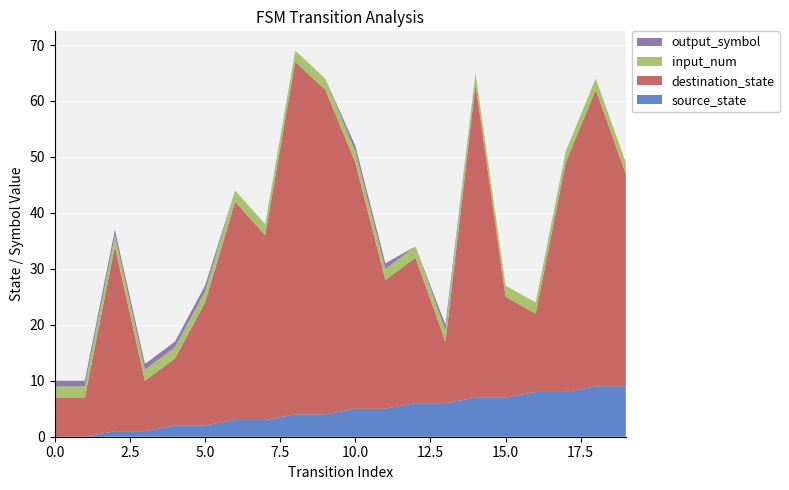

Reading left to right, list all the values displayed in this chart.

source_state: 0	0	1	1	2	2	3	3	4	4	5	5	6	6	7	7	8	8	9	9
destination_state: 7	7	33	9	12	22	39	33	63	58	44	23	26	11	56	18	14	41	53	38
input_num: 2	2	2	2	2	2	2	2	2	2	2	2	2	2	2	2	2	2	2	2
output_symbol: 1	1	1	1	1	1	0	0	0	0	1	1	0	1	0	0	0	0	0	0